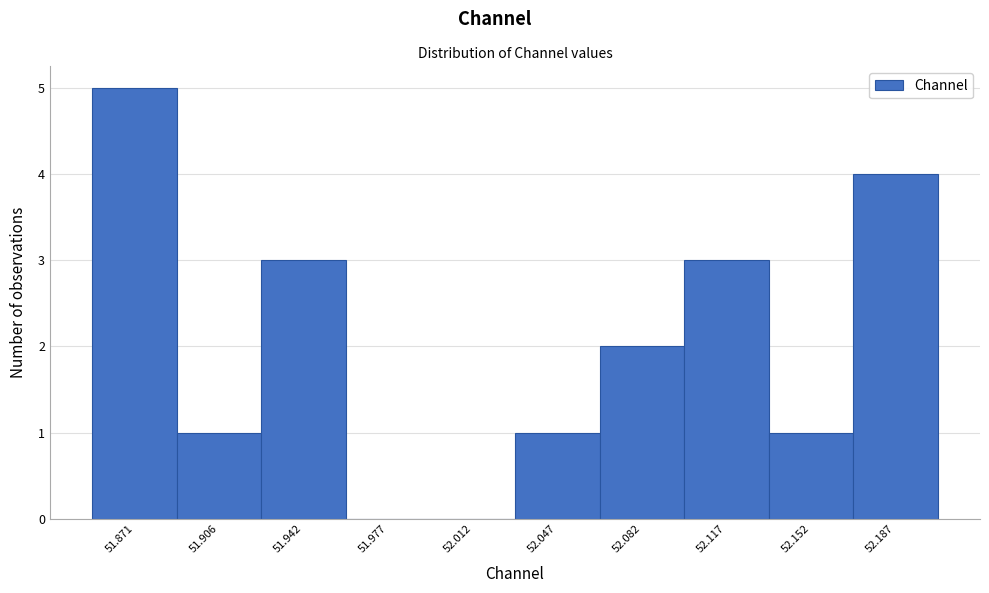

Over which range of the x-axis is the bar tallest?

51.855 to 51.890